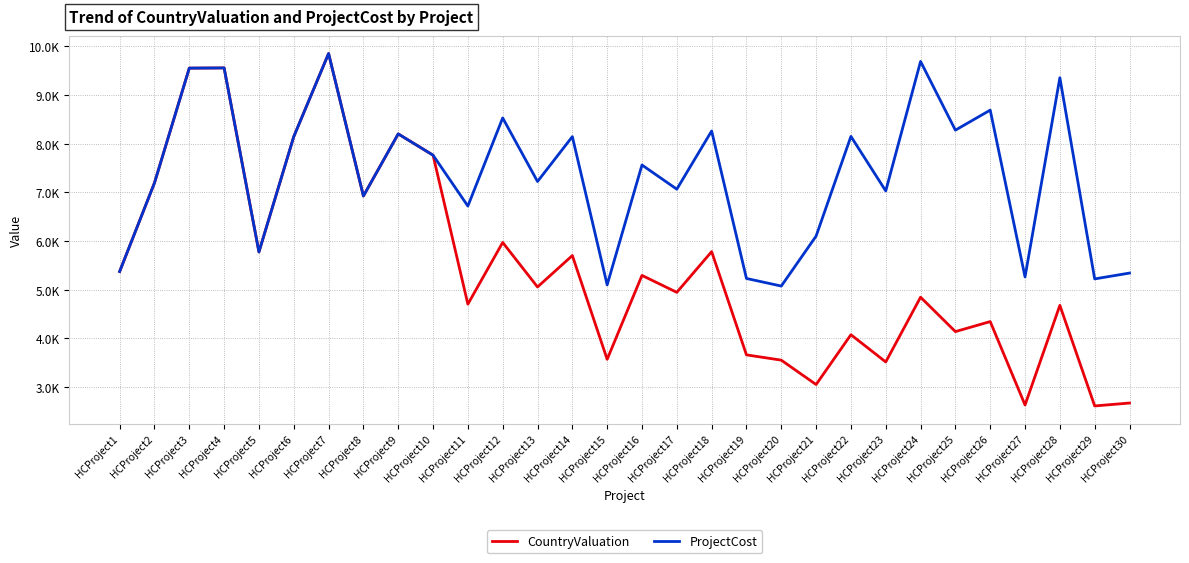

Reading left to right, transcribe all the data shown in this chart.

CountryValuation: HCProject1=5374	HCProject2=7195	HCProject3=9554	HCProject4=9558	HCProject5=5776	HCProject6=8146	HCProject7=9854	HCProject8=6926	HCProject9=8202	HCProject10=7765	HCProject11=4703	HCProject12=5971	HCProject13=5056	HCProject14=5702	HCProject15=3569	HCProject16=5294	HCProject17=4946	HCProject18=5783	HCProject19=3661	HCProject20=3552	HCProject21=3051	HCProject22=4075	HCProject23=3515	HCProject24=4846	HCProject25=4139	HCProject26=4345	HCProject27=2631	HCProject28=4678	HCProject29=2611	HCProject30=2671
ProjectCost: HCProject1=5374	HCProject2=7195	HCProject3=9554	HCProject4=9558	HCProject5=5776	HCProject6=8146	HCProject7=9854	HCProject8=6926	HCProject9=8202	HCProject10=7765	HCProject11=6719	HCProject12=8530	HCProject13=7224	HCProject14=8146	HCProject15=5099	HCProject16=7563	HCProject17=7066	HCProject18=8262	HCProject19=5231	HCProject20=5075	HCProject21=6102	HCProject22=8151	HCProject23=7030	HCProject24=9692	HCProject25=8279	HCProject26=8691	HCProject27=5263	HCProject28=9357	HCProject29=5222	HCProject30=5342